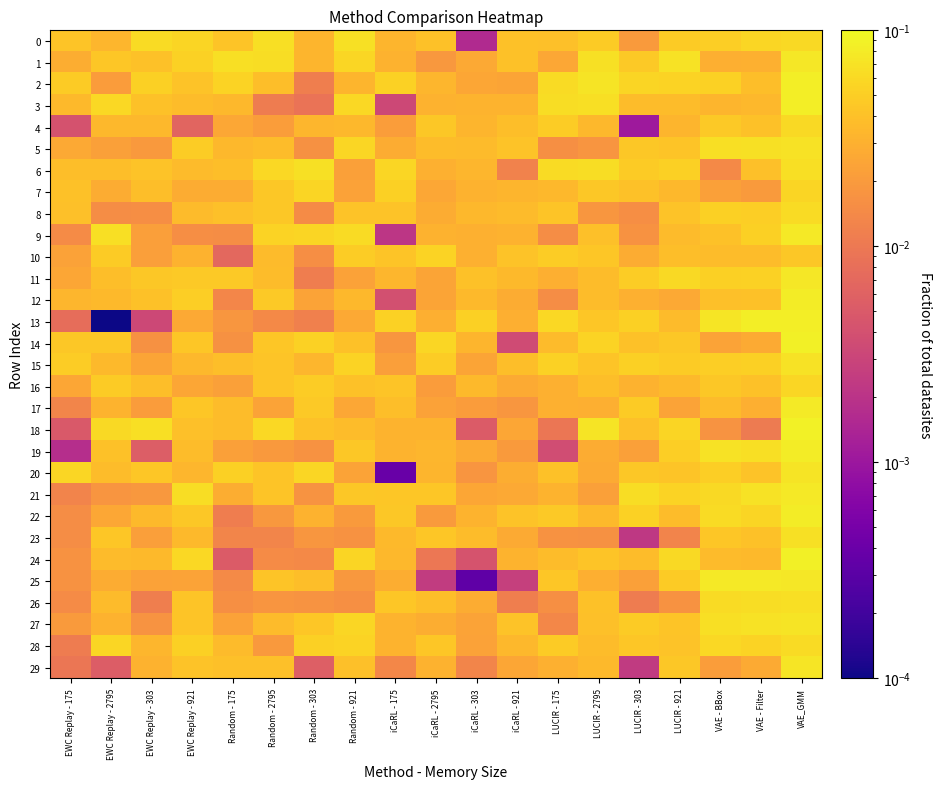

Between Random - 175 and LUCIR - 303, which is larger?

Random - 175